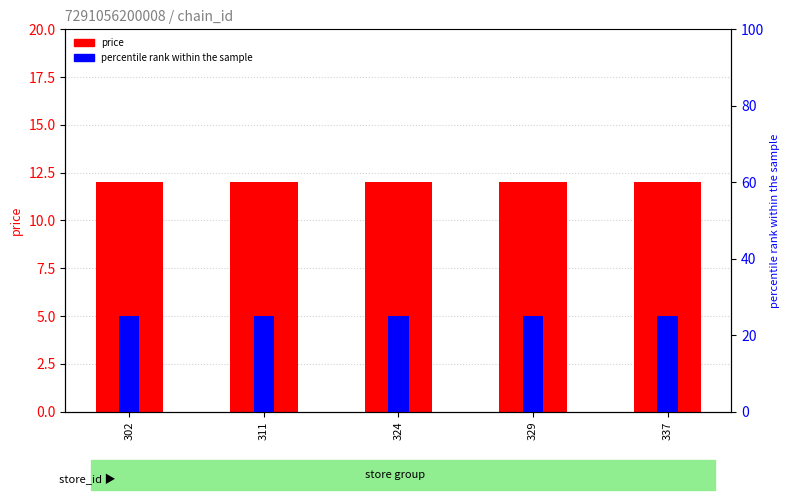

Reading right to left, extract all data points from this chart.

price: 12	12	12	12	12
percentile rank within the sample: 25	25	25	25	25